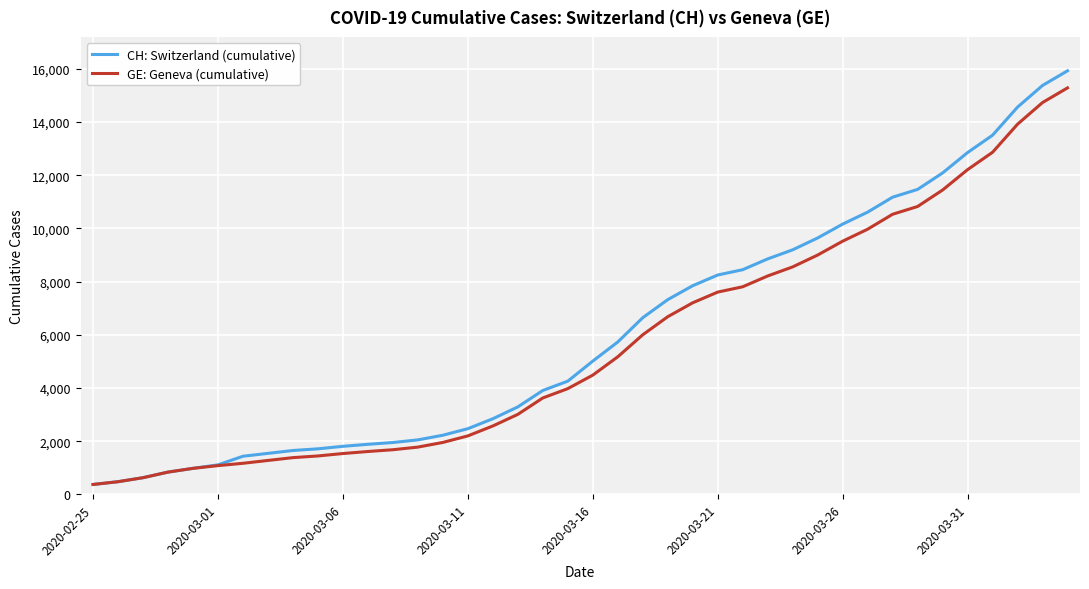

What is the greatest value displayed?

15926